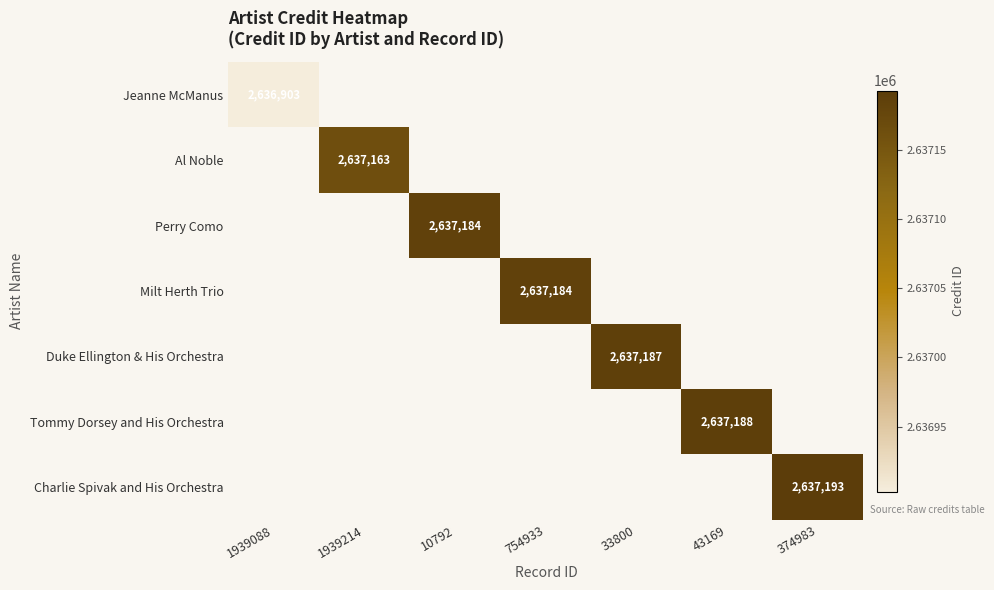

What is the maximum value shown in the chart?

2637193.0